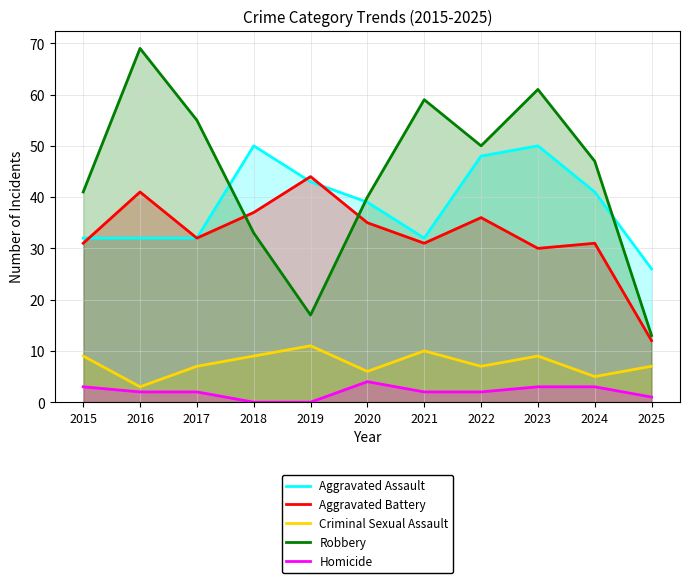

Is it true that Aggravated Assault equals 17 at 2021?

False